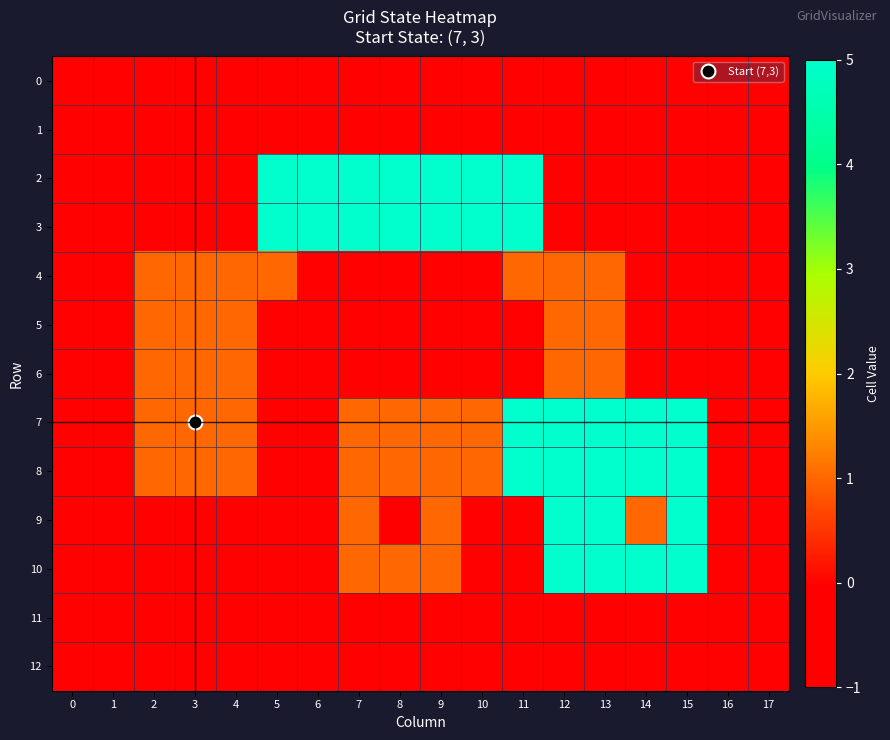

At which category is the sum across all series the highest?

12